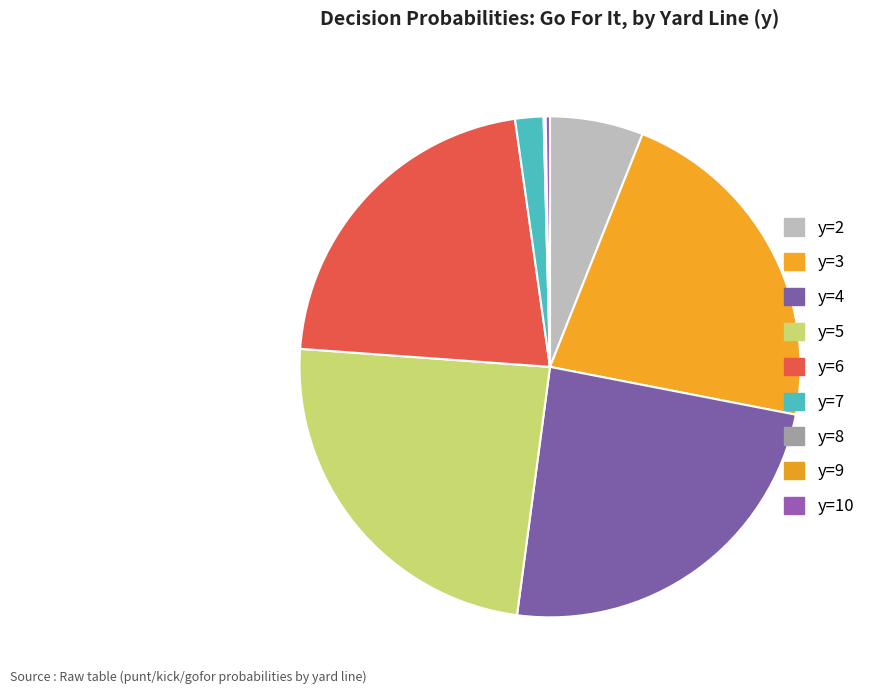

Which slice is the largest?

y=4